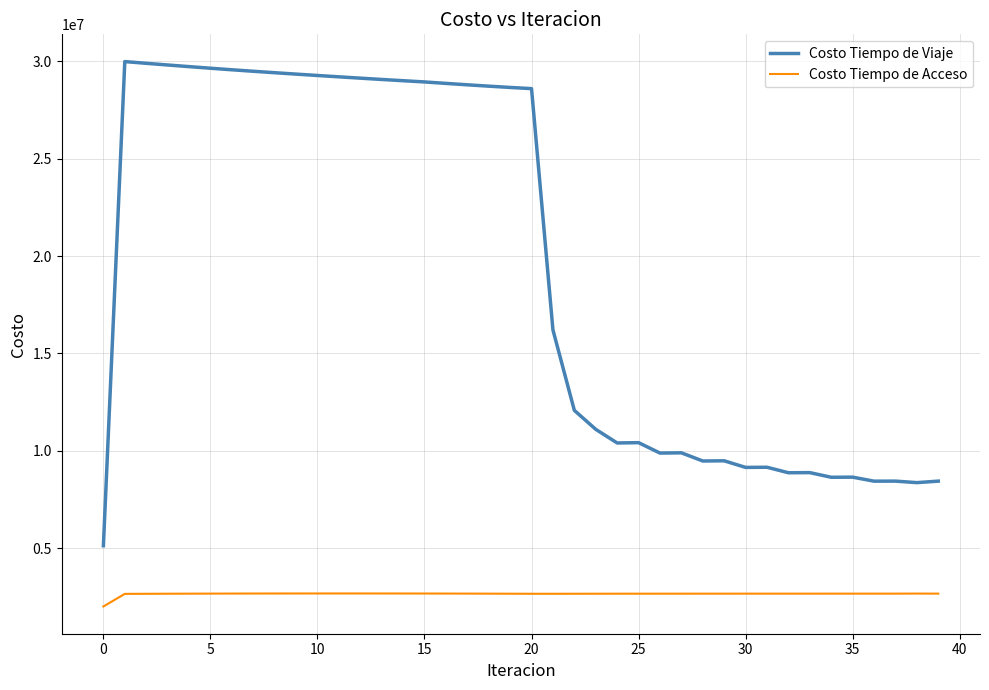

True or false: Costo Tiempo de Acceso and Costo Tiempo de Viaje intersect in this chart.

False